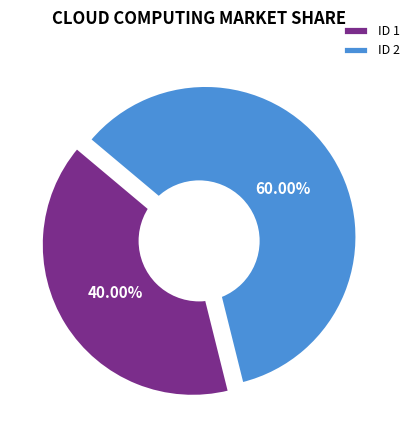

Is it true that 2 is 53% of the pie?

False